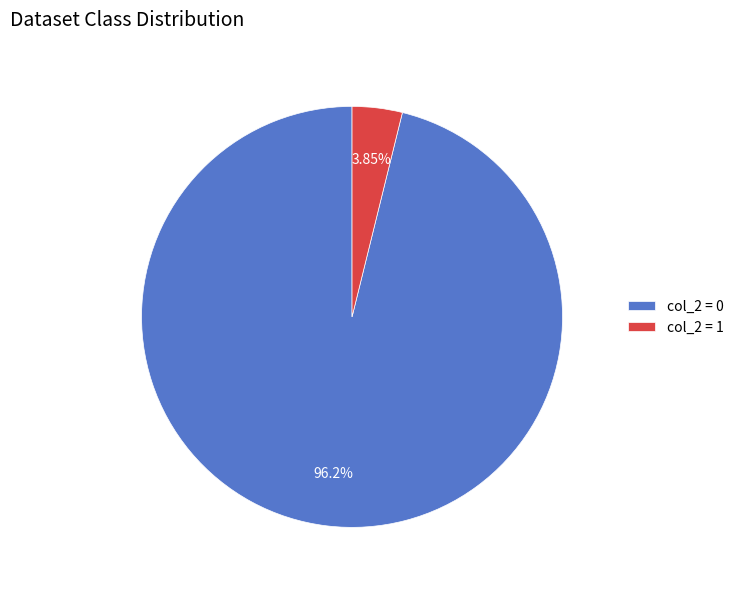

How many slices are in this pie chart?

2